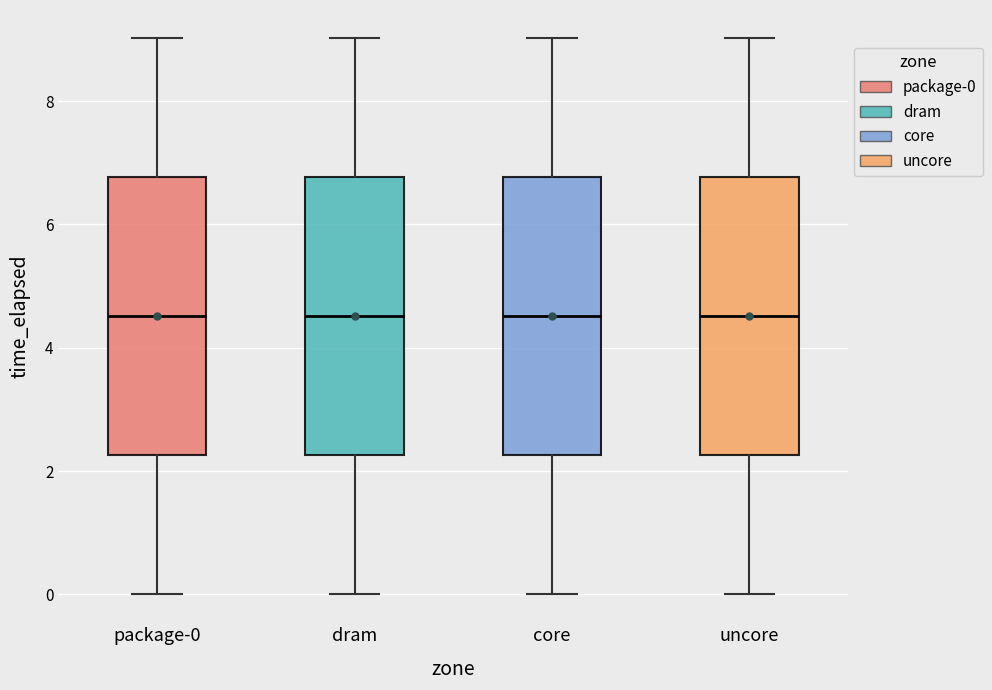

Reading left to right, transcribe this box plot: for each box, give where its median line is, the range the box spans, and where its two whiskers end, as read against the y-axis. The values are not printed on the chart, so give them approximately, as read against the axis.

package-0: median 4.6, box 2.2 to 6.8, whiskers 0.0 to 9.0
dram: median 4.6, box 2.2 to 6.8, whiskers 0.0 to 9.0
core: median 4.6, box 2.2 to 6.8, whiskers 0.0 to 9.0
uncore: median 4.6, box 2.2 to 6.8, whiskers 0.0 to 9.0